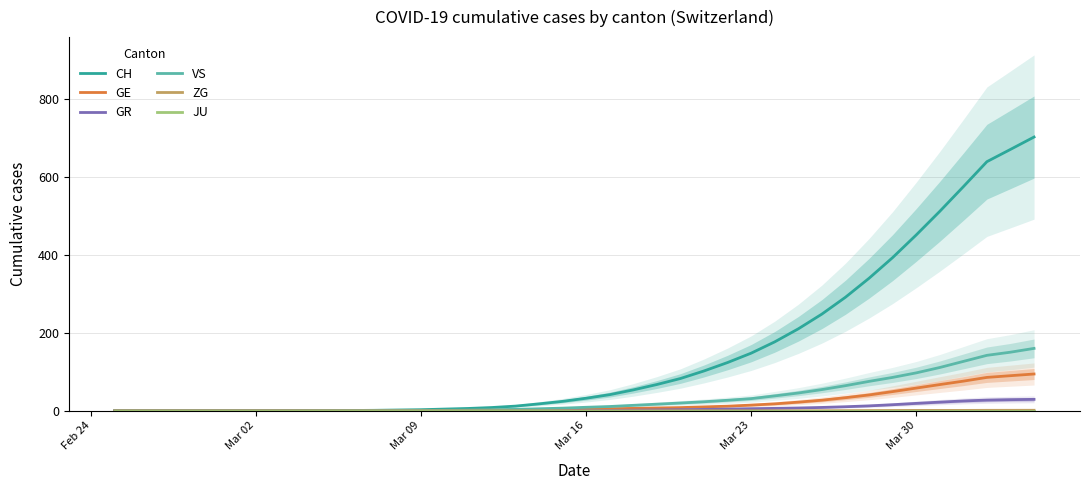

Which category has the lowest value across all series?

Feb 24